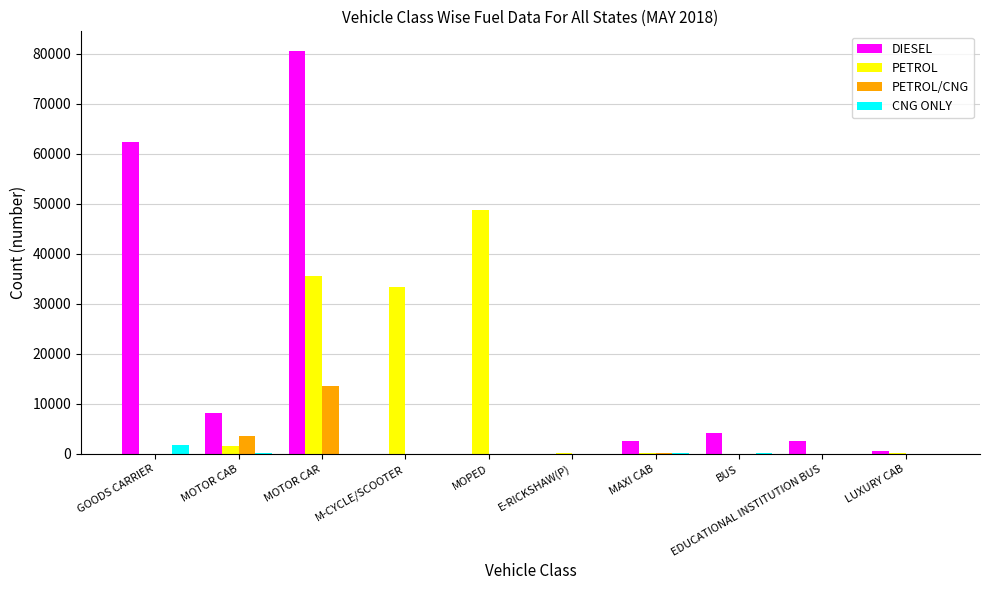

What is the total value across all series at MAXI CAB?

2992